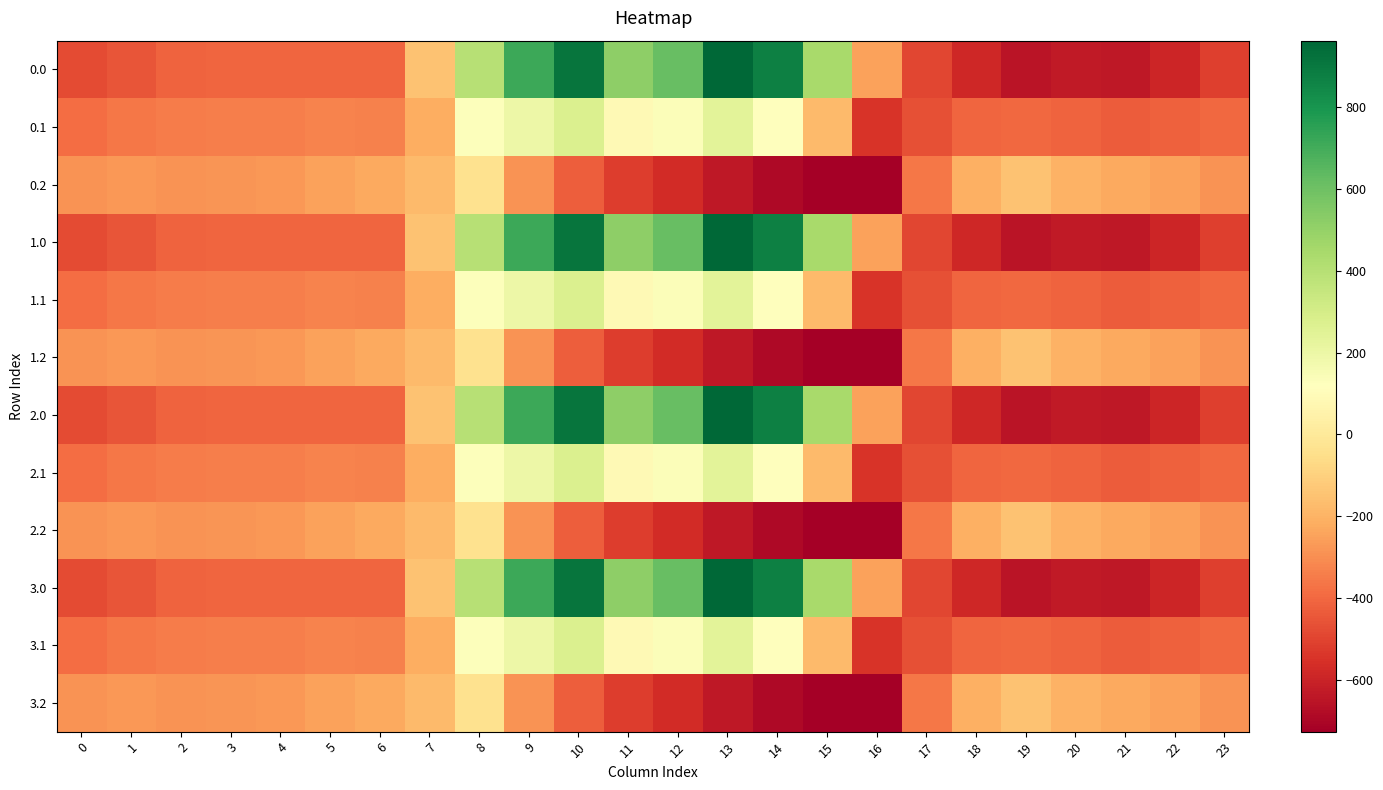

Reading right to left, list all the values displayed in this chart.

0.0: 23=-511.3	22=-592.3	21=-638.4	20=-629.9	19=-649.2	18=-586.7	17=-494.8	16=-250.9	15=443.0	14=870.3	13=962.7	12=619.4	11=516.0	10=916.2	9=716.9	8=395.3	7=-150.1	6=-408.0	5=-403.8	4=-404.9	3=-404.4	2=-410.3	1=-449.5	0=-482.0
0.1: 23=-399.4	22=-419.9	21=-432.4	20=-414.5	19=-400.2	18=-405.4	17=-466.6	16=-547.3	15=-173.1	14=113.7	13=241.5	12=134.6	11=87.0	10=274.1	9=191.1	8=125.2	7=-217.1	6=-332.2	5=-325.7	4=-339.6	3=-342.7	2=-347.9	1=-361.1	0=-384.6
0.2: 23=-287.5	22=-247.4	21=-226.4	20=-199.2	19=-151.0	18=-210.0	17=-362.4	16=-726.6	15=-725.8	14=-687.4	13=-640.4	12=-571.2	11=-520.6	10=-423.5	9=-288.5	8=-35.3	7=-176.6	6=-228.8	5=-245.0	4=-274.4	3=-281.0	2=-285.5	1=-272.7	0=-287.1
1.0: 23=-511.3	22=-592.3	21=-638.4	20=-629.9	19=-649.2	18=-586.7	17=-494.8	16=-250.9	15=443.0	14=870.3	13=962.7	12=619.4	11=516.0	10=916.2	9=716.9	8=395.3	7=-150.1	6=-408.0	5=-403.8	4=-404.9	3=-404.4	2=-410.3	1=-449.5	0=-482.0
1.1: 23=-399.4	22=-419.9	21=-432.4	20=-414.5	19=-400.2	18=-405.4	17=-466.6	16=-547.3	15=-173.1	14=113.7	13=241.5	12=134.6	11=87.0	10=274.1	9=191.1	8=125.2	7=-217.1	6=-332.2	5=-325.7	4=-339.6	3=-342.7	2=-347.9	1=-361.1	0=-384.6
1.2: 23=-287.5	22=-247.4	21=-226.4	20=-199.2	19=-151.0	18=-210.0	17=-362.4	16=-726.6	15=-725.8	14=-687.4	13=-640.4	12=-571.2	11=-520.6	10=-423.5	9=-288.5	8=-35.3	7=-176.6	6=-228.8	5=-245.0	4=-274.4	3=-281.0	2=-285.5	1=-272.7	0=-287.1
2.0: 23=-511.3	22=-592.3	21=-638.4	20=-629.9	19=-649.2	18=-586.7	17=-494.8	16=-250.9	15=443.0	14=870.3	13=962.7	12=619.4	11=516.0	10=916.2	9=716.9	8=395.3	7=-150.1	6=-408.0	5=-403.8	4=-404.9	3=-404.4	2=-410.3	1=-449.5	0=-482.0
2.1: 23=-399.4	22=-419.9	21=-432.4	20=-414.5	19=-400.2	18=-405.4	17=-466.6	16=-547.3	15=-173.1	14=113.7	13=241.5	12=134.6	11=87.0	10=274.1	9=191.1	8=125.2	7=-217.1	6=-332.2	5=-325.7	4=-339.6	3=-342.7	2=-347.9	1=-361.1	0=-384.6
2.2: 23=-287.5	22=-247.4	21=-226.4	20=-199.2	19=-151.0	18=-210.0	17=-362.4	16=-726.6	15=-725.8	14=-687.4	13=-640.4	12=-571.2	11=-520.6	10=-423.5	9=-288.5	8=-35.3	7=-176.6	6=-228.8	5=-245.0	4=-274.4	3=-281.0	2=-285.5	1=-272.7	0=-287.1
3.0: 23=-511.3	22=-592.3	21=-638.4	20=-629.9	19=-649.2	18=-586.7	17=-494.8	16=-250.9	15=443.0	14=870.3	13=962.7	12=619.4	11=516.0	10=916.2	9=716.9	8=395.3	7=-150.1	6=-408.0	5=-403.8	4=-404.9	3=-404.4	2=-410.3	1=-449.5	0=-482.0
3.1: 23=-399.4	22=-419.9	21=-432.4	20=-414.5	19=-400.2	18=-405.4	17=-466.6	16=-547.3	15=-173.1	14=113.7	13=241.5	12=134.6	11=87.0	10=274.1	9=191.1	8=125.2	7=-217.1	6=-332.2	5=-325.7	4=-339.6	3=-342.7	2=-347.9	1=-361.1	0=-384.6
3.2: 23=-287.5	22=-247.4	21=-226.4	20=-199.2	19=-151.0	18=-210.0	17=-362.4	16=-726.6	15=-725.8	14=-687.4	13=-640.4	12=-571.2	11=-520.6	10=-423.5	9=-288.5	8=-35.3	7=-176.6	6=-228.8	5=-245.0	4=-274.4	3=-281.0	2=-285.5	1=-272.7	0=-287.1